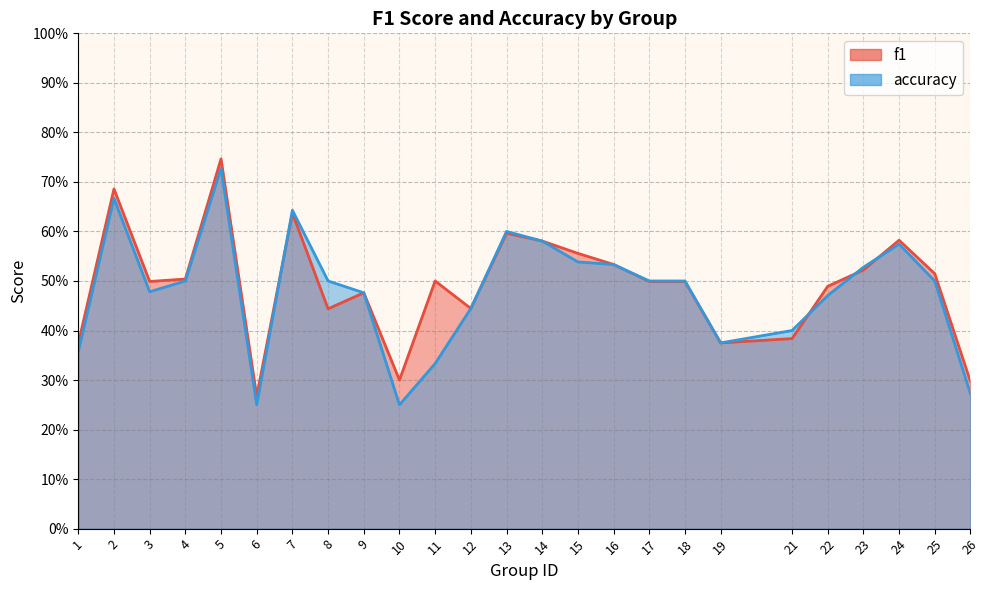

What is the difference between the accuracy values at 1 and 4?

0.1